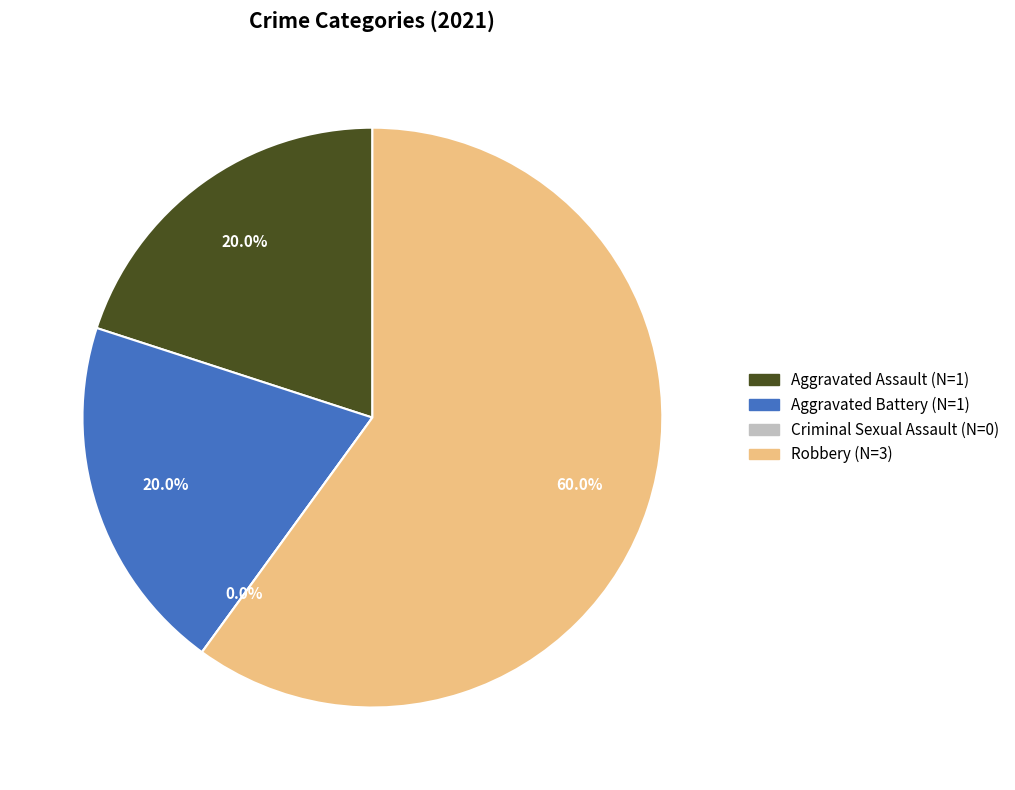

How many segments does this pie chart have?

4